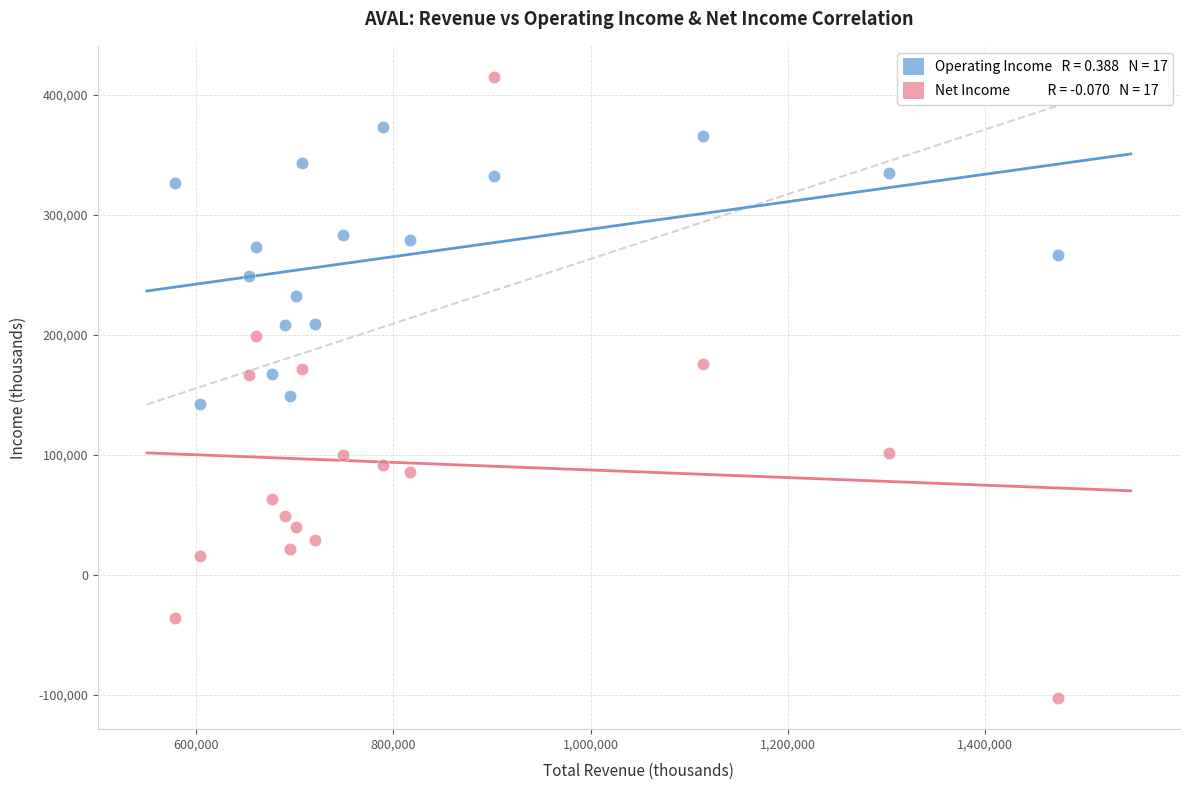

Across all data points, what is the range of Y values (max minus min)?

517600